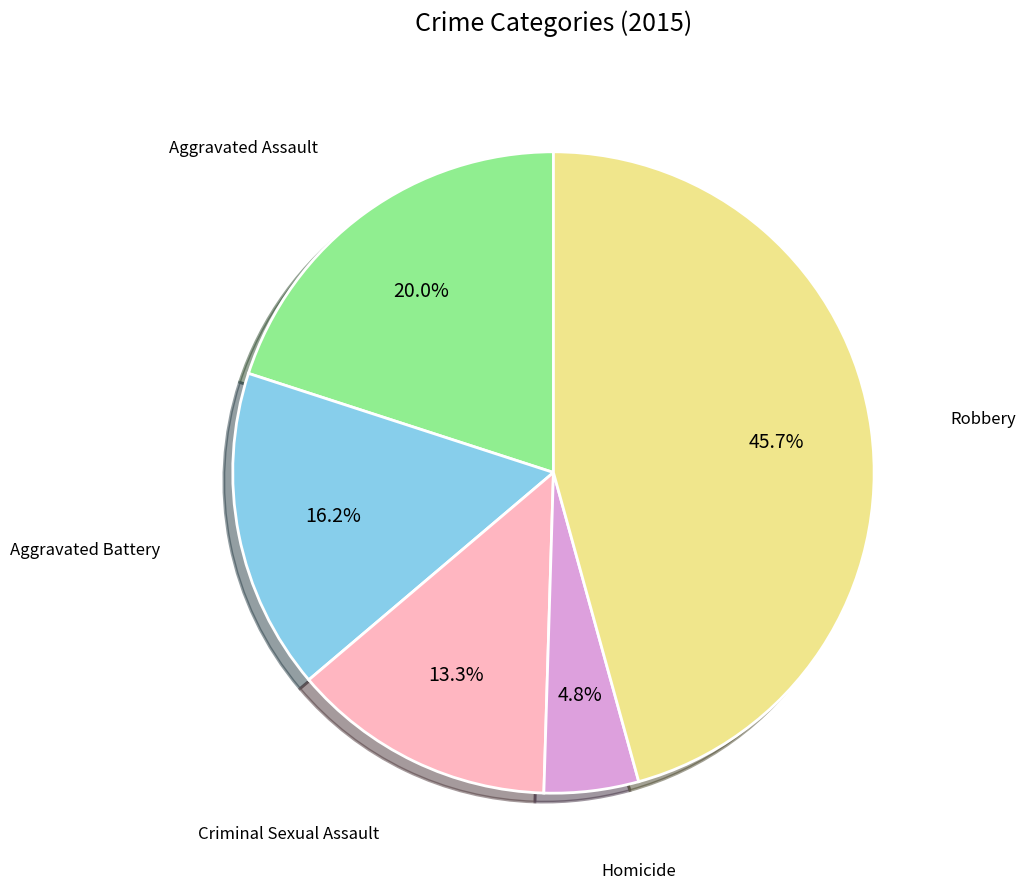

Rank the categories by value from highest to lowest.

Robbery, Aggravated Assault, Aggravated Battery, Criminal Sexual Assault, Homicide